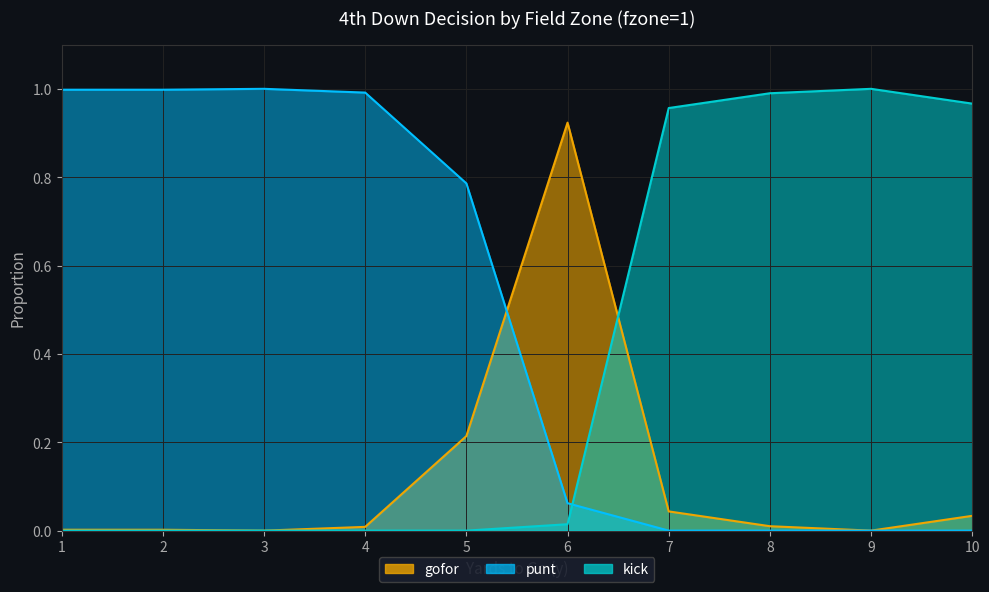

What is the difference between the maximum and second lowest values in the kick series?

1.0